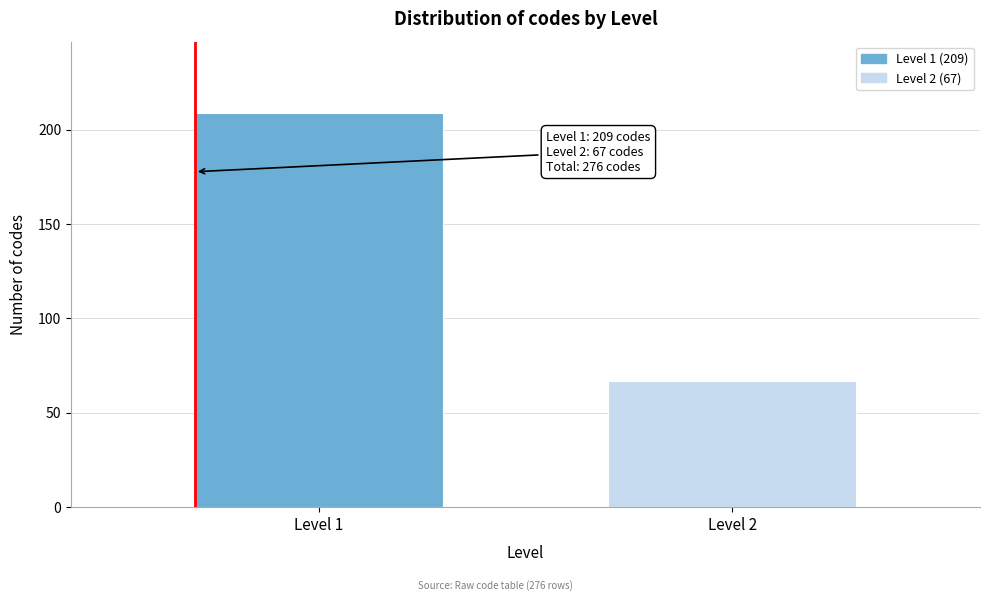

Reading right to left, list all the values displayed in this chart.

Level 2=67	Level 1=209